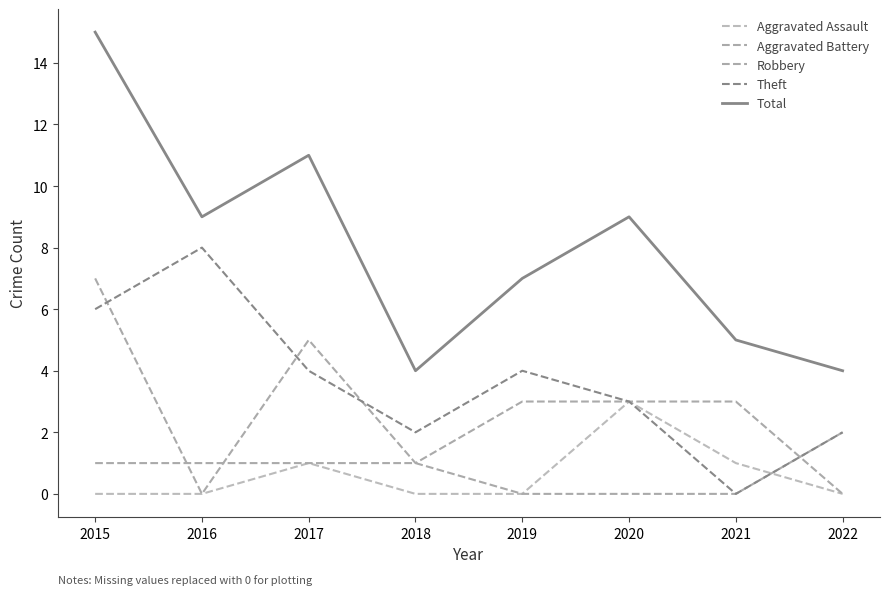

True or false: Total and Aggravated Battery intersect in this chart.

False